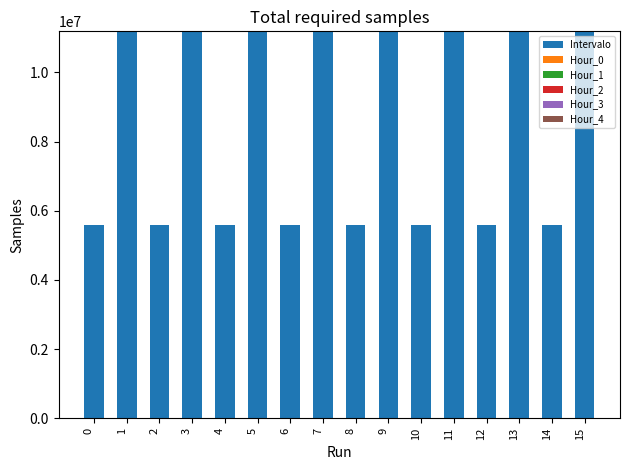

Are the bars grouped side by side (vs. stacked)?

No